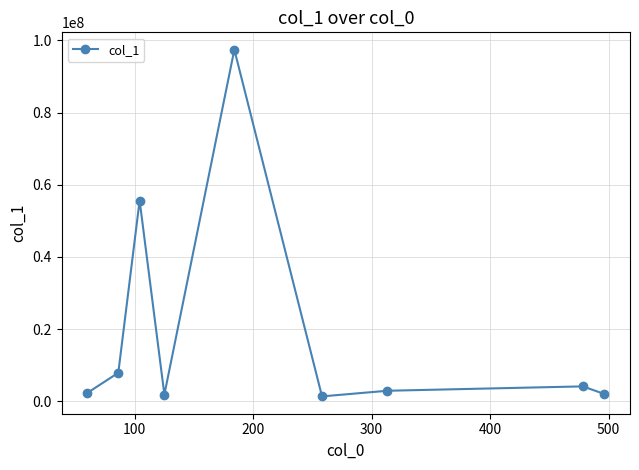

What is the maximum value shown in the chart?

97456232.0